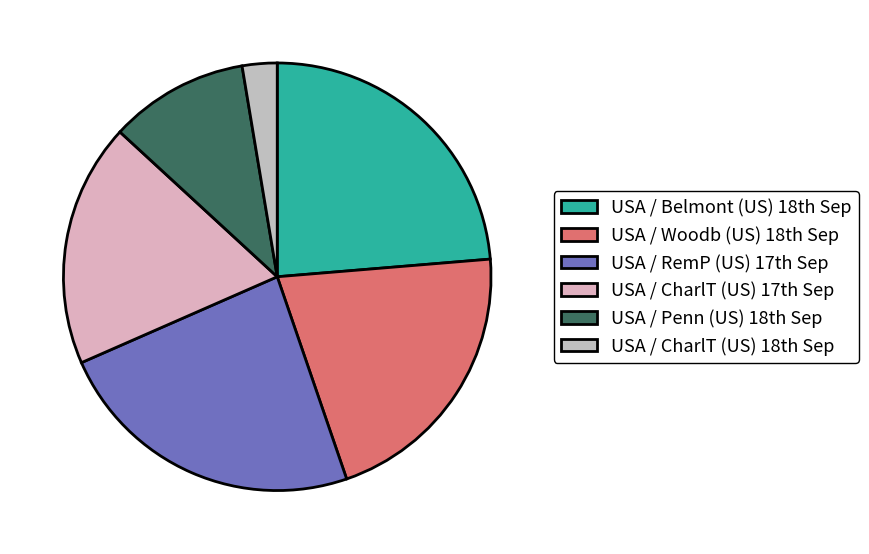

Rank the categories by value from highest to lowest.

USA / Belmont (US) 18th Sep, USA / RemP (US) 17th Sep, USA / Woodb (US) 18th Sep, USA / CharlT (US) 17th Sep, USA / Penn (US) 18th Sep, USA / CharlT (US) 18th Sep